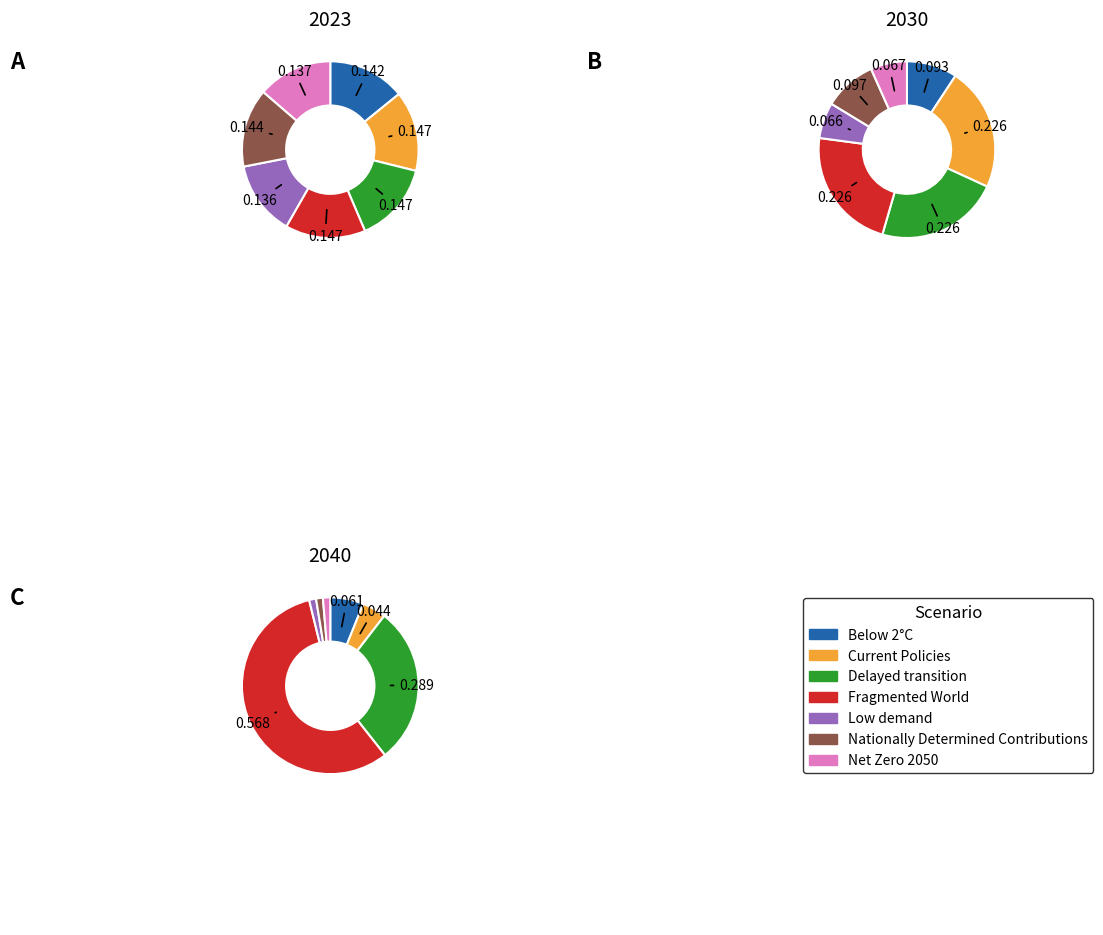

Does values_2023 account for over 50% of the chart?

No